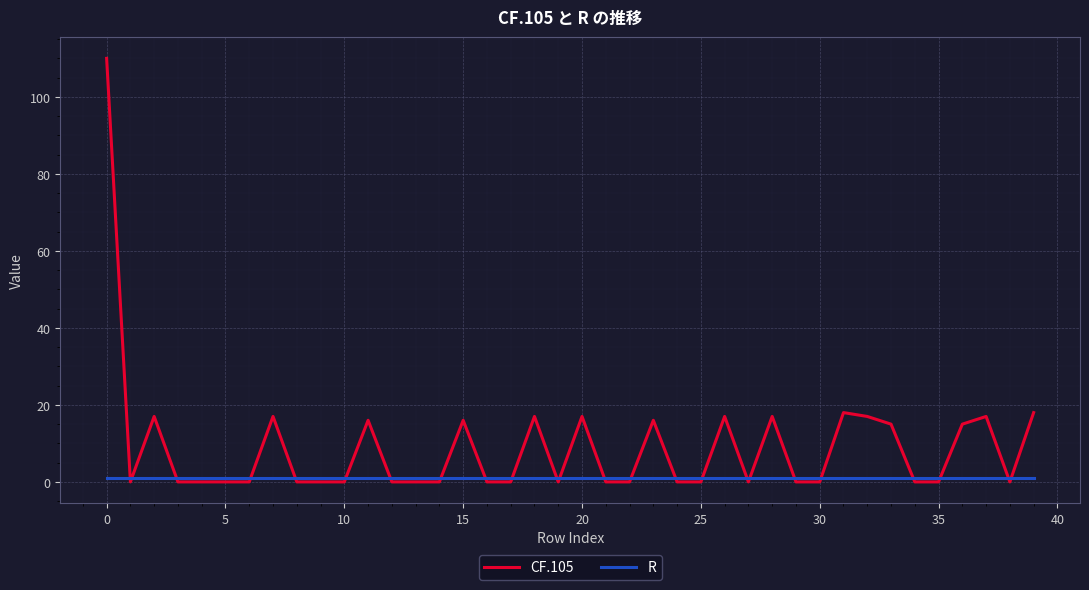

What are all the series names shown in the legend?

CF.105, R